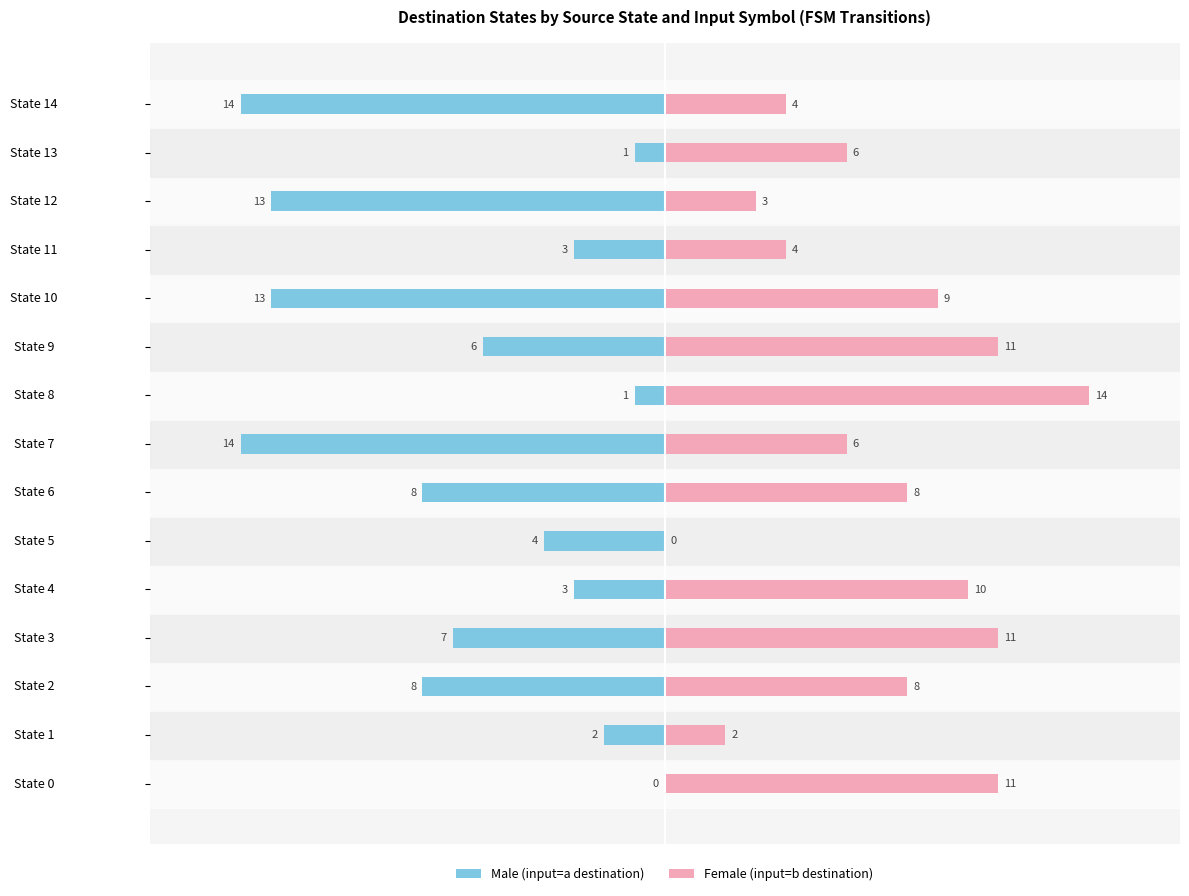

What are all the series names shown in the legend?

Male (input=a destination), Female (input=b destination)